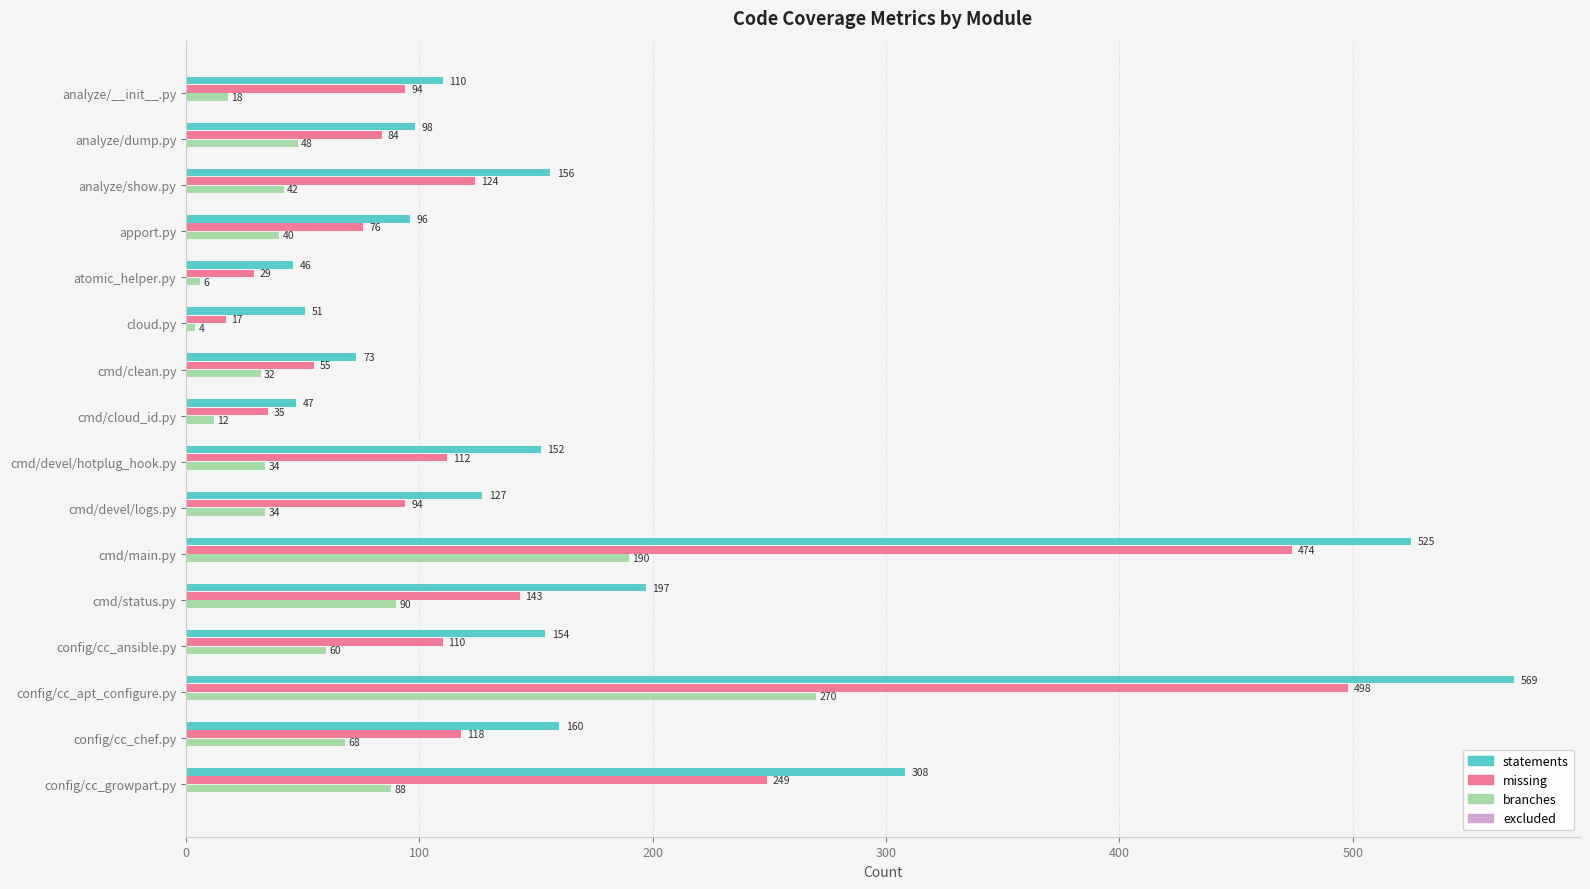

The missing series shows 76 at apport.py. True or false?

True